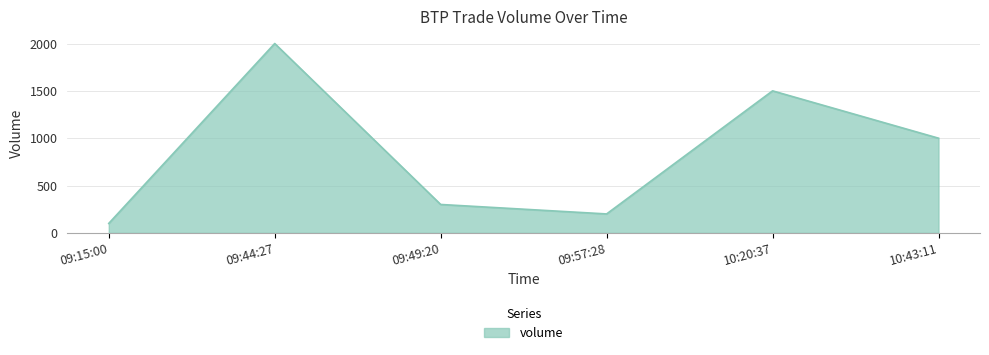

List the labels in order of value, smallest first.

09:15:00, 09:57:28, 09:49:20, 10:43:11, 10:20:37, 09:44:27